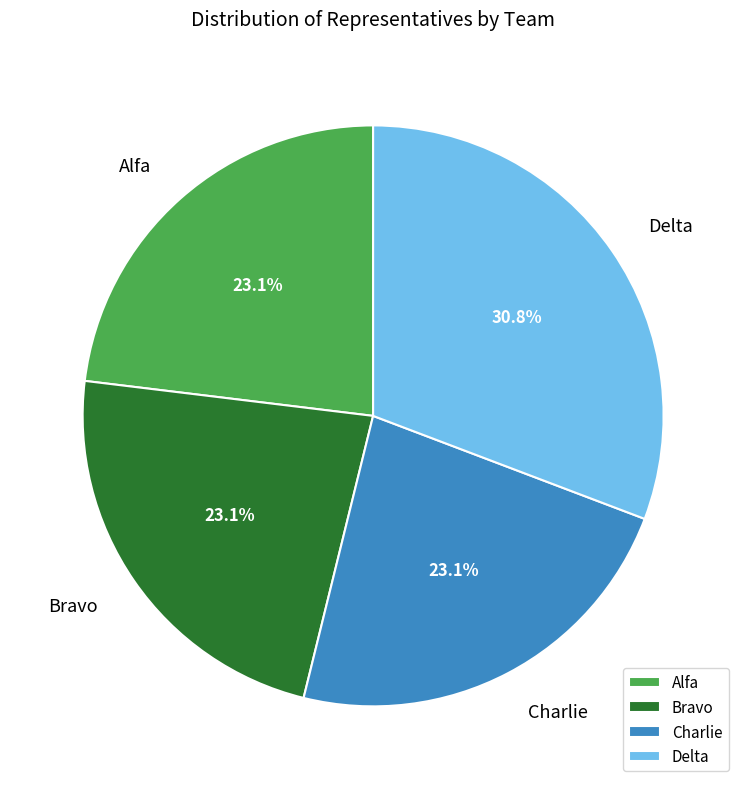

Is there a majority slice in this chart?

No